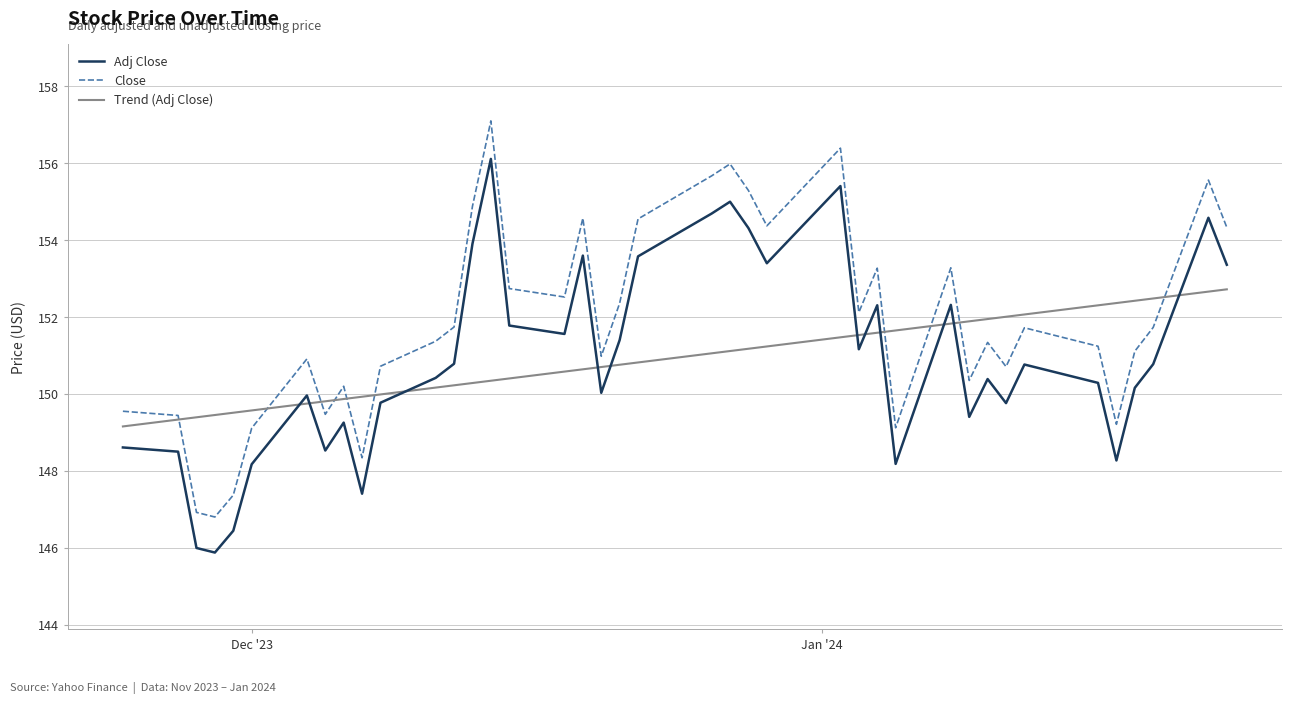

After their last crossing, which series has the higher values: Close or Trend (Adj Close)?

Close